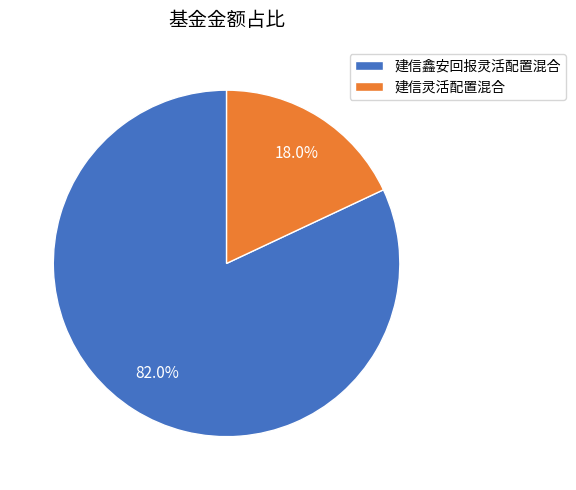

Is there any slice that represents more than half of the pie?

Yes